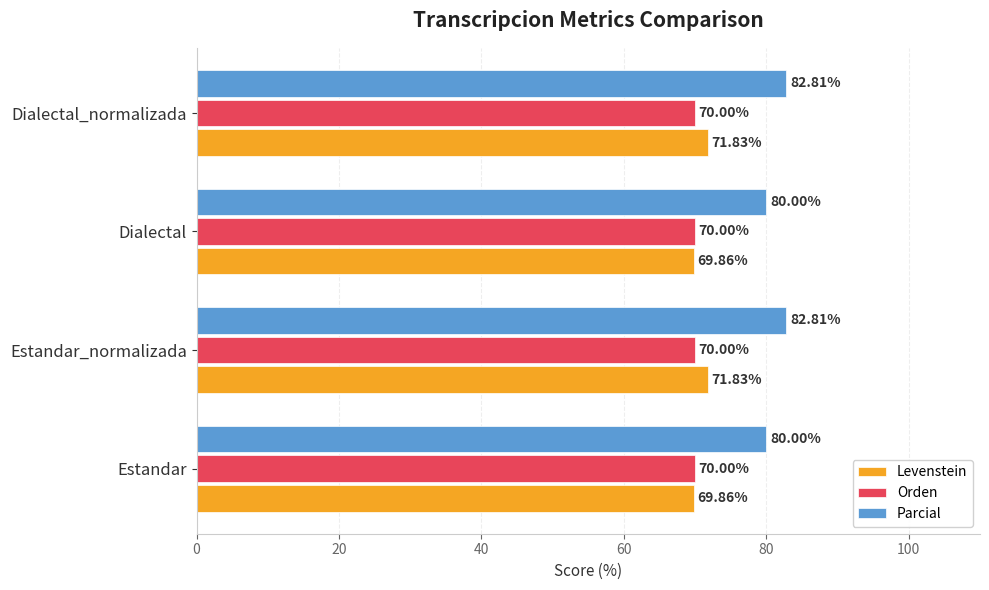

What is the difference between the maximum and minimum values in the Parcial series?

2.8